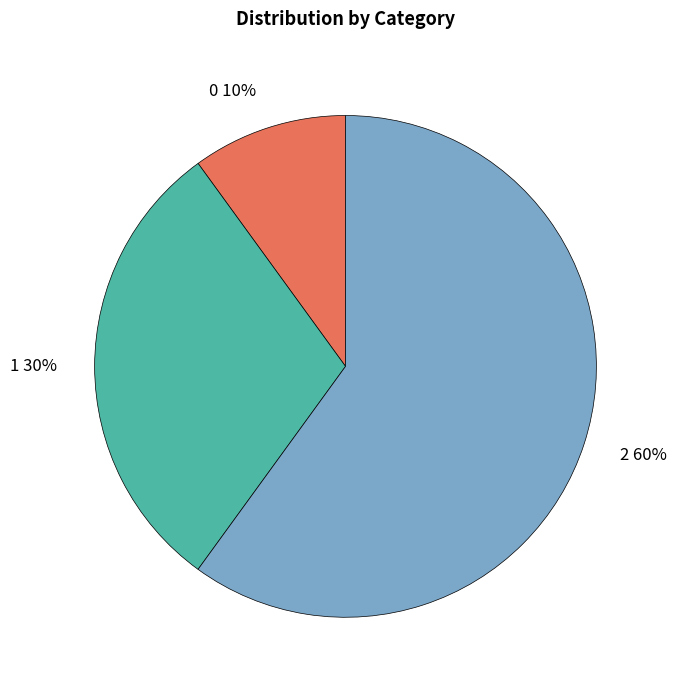

To the nearest percent, what is the difference between the largest and smallest slice percentages?

50%